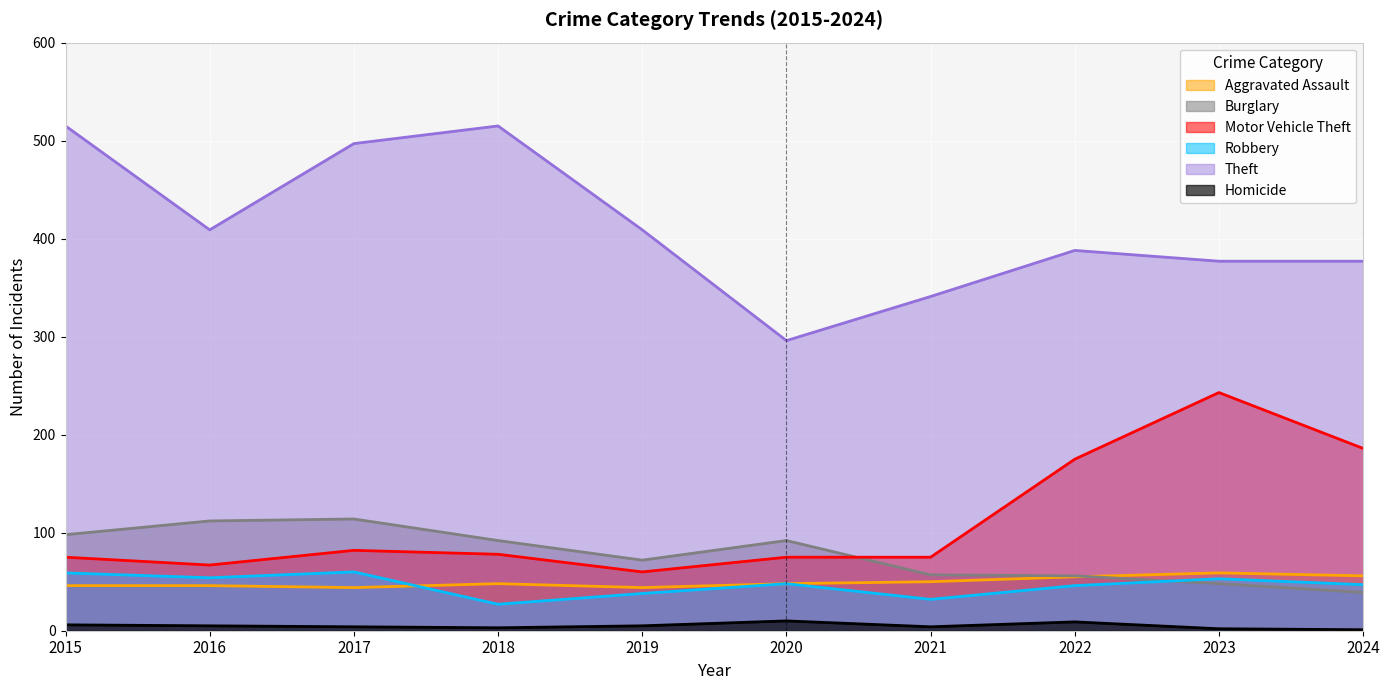

Which series changed the most between 2015 and 2019?

Theft